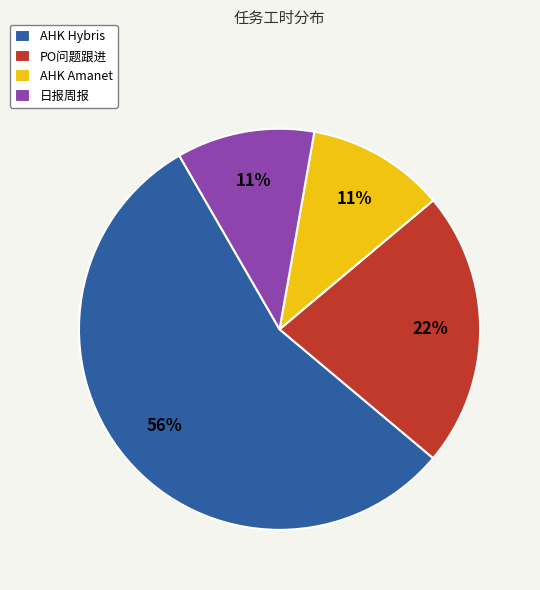

The AHK Hybris slice represents 56% of the pie. True or false?

True